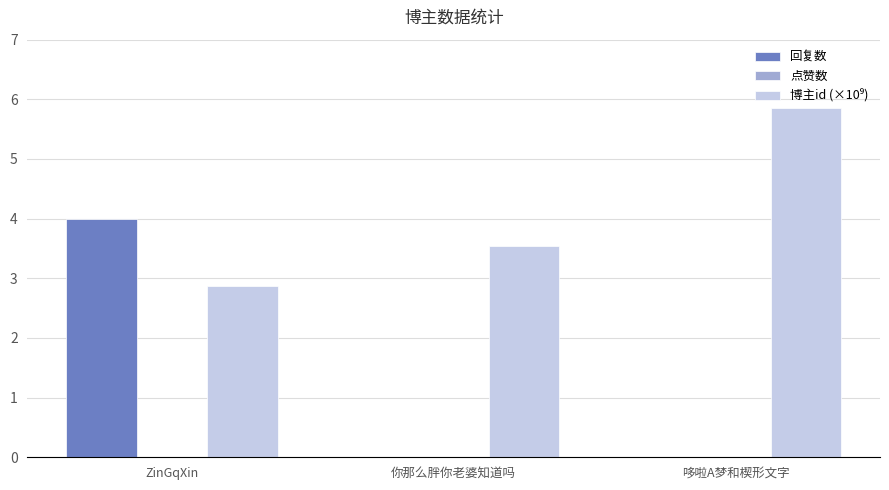

The 回复数 series shows 0.0 at 哆啦A梦和楔形文字. True or false?

True